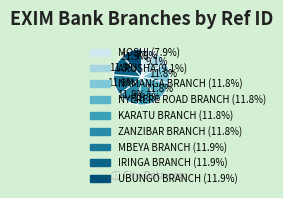

True or false: ZANZIBAR BRANCH accounts for 19% of the total.

False